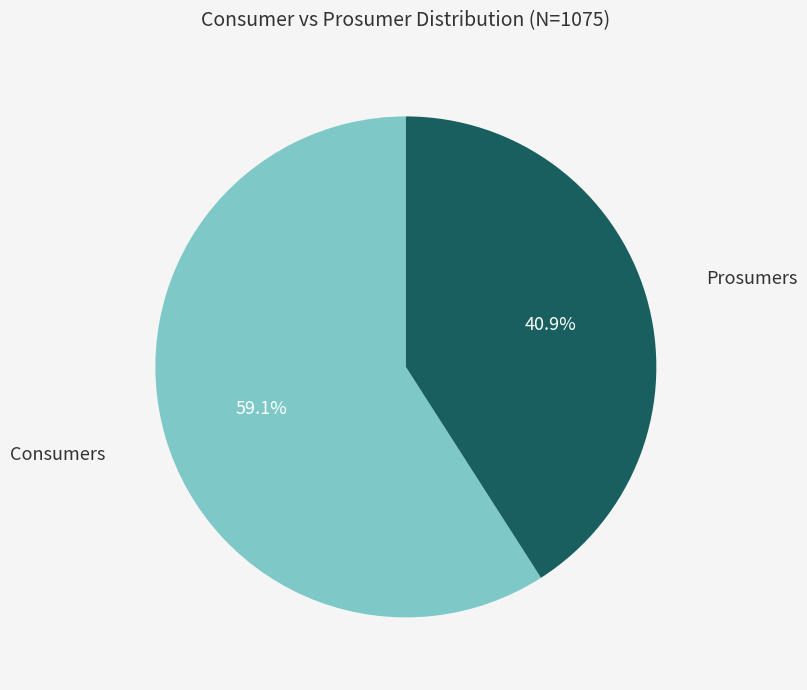

To the nearest percent, what is the difference between the largest and smallest slice percentages?

18%